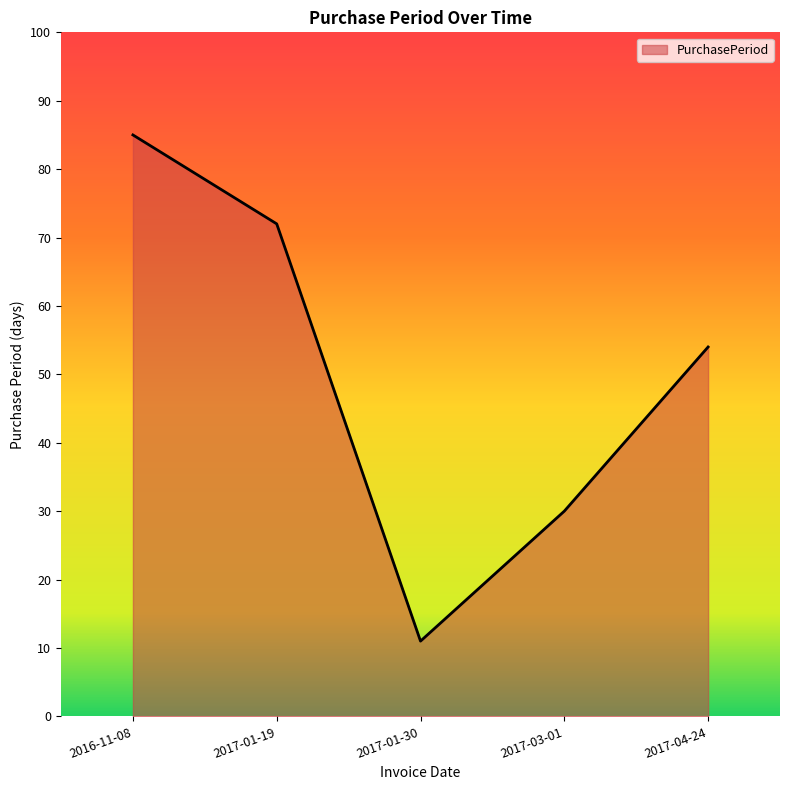

Rank the categories by value from highest to lowest.

2016-11-08, 2017-01-19, 2017-04-24, 2017-03-01, 2017-01-30